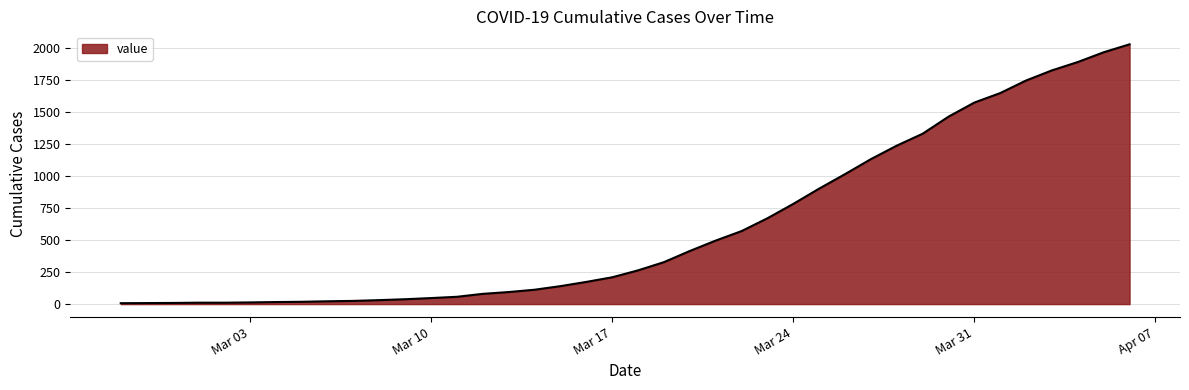

What is the difference between the maximum and minimum values?

2018